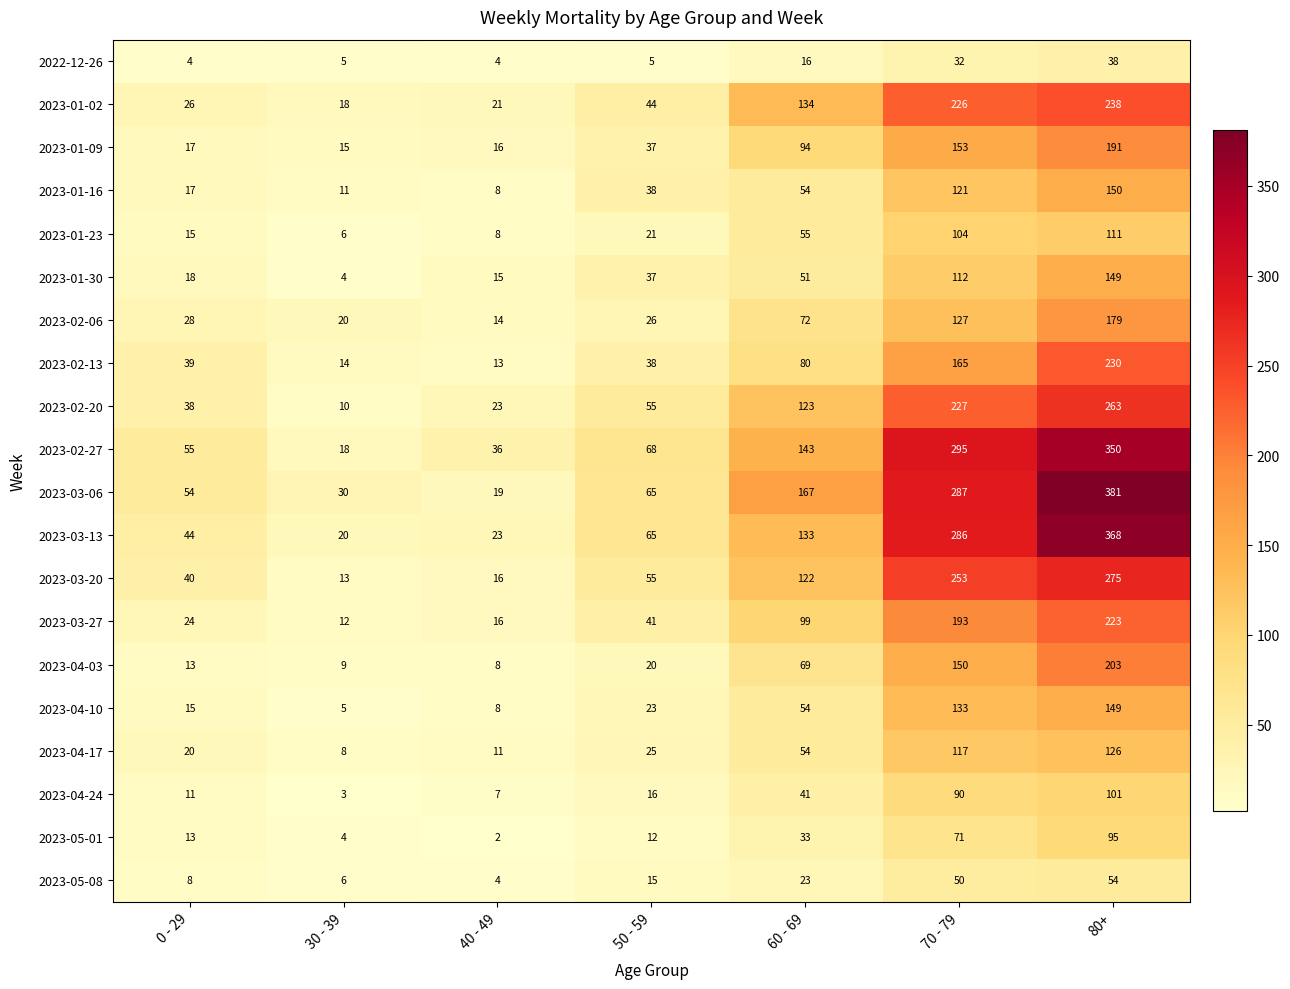

Rank the categories by 2023-01-23 value from lowest to highest.

30 - 39, 40 - 49, 0 - 29, 50 - 59, 60 - 69, 70 - 79, 80+